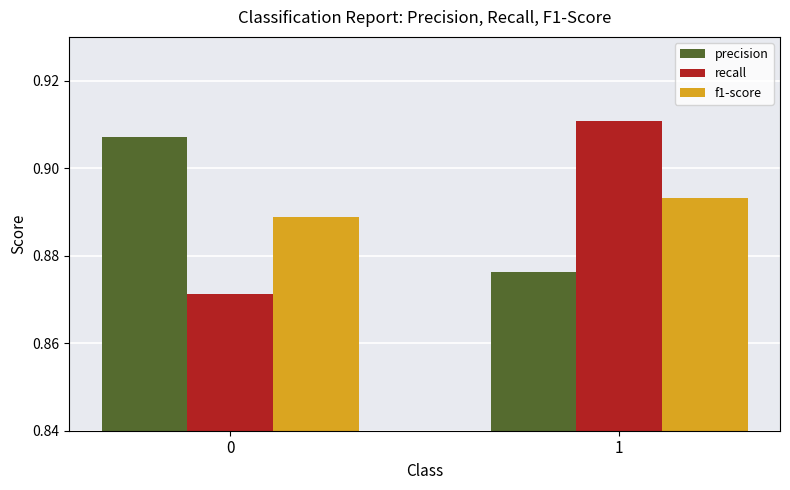

What is the sum of all f1-score values?

1.8